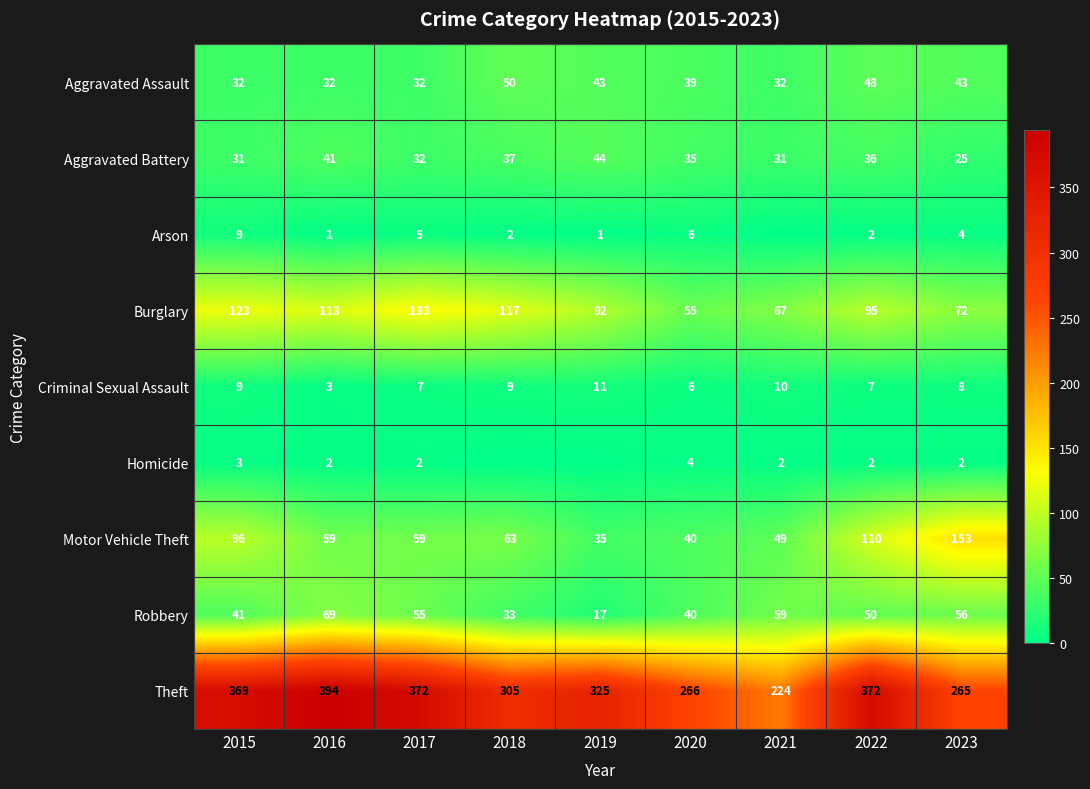

True or false: Theft has a value of 459 at 2018.

False